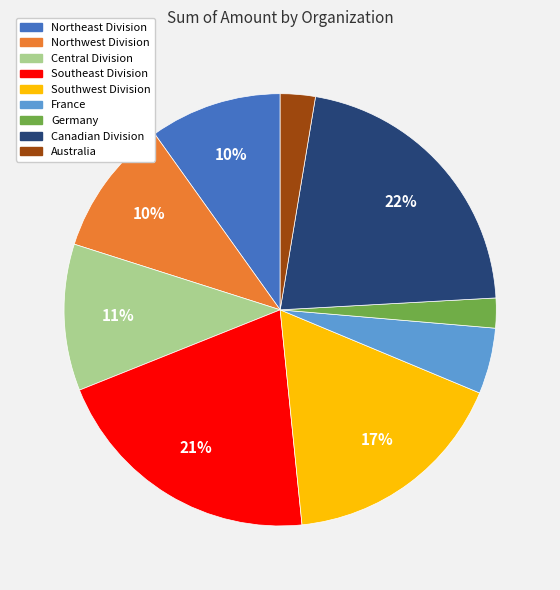

To the nearest percent, what is the difference between the Australia and Canadian Division slice percentages?

19%